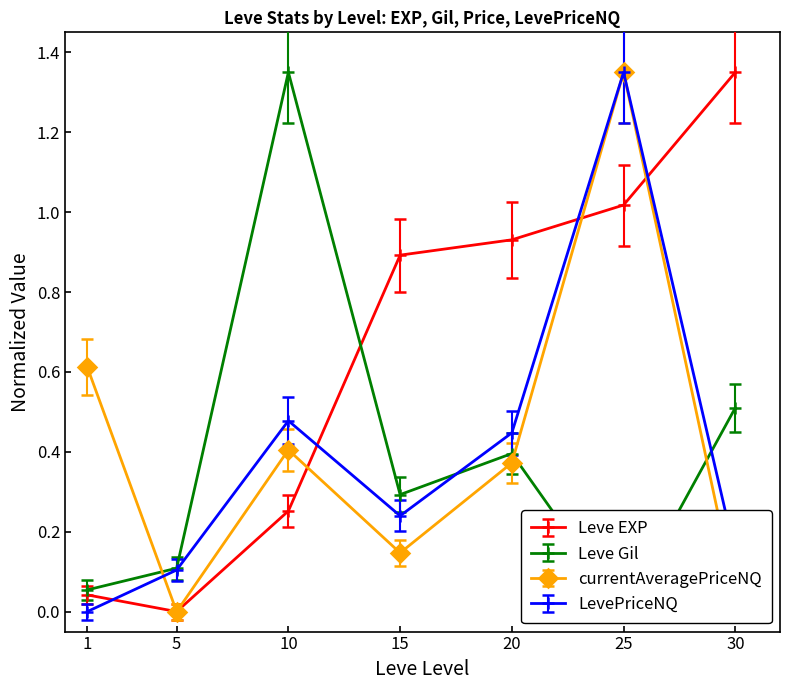

What is the value of the LevePriceNQ point at the 6th from the left?

1.3